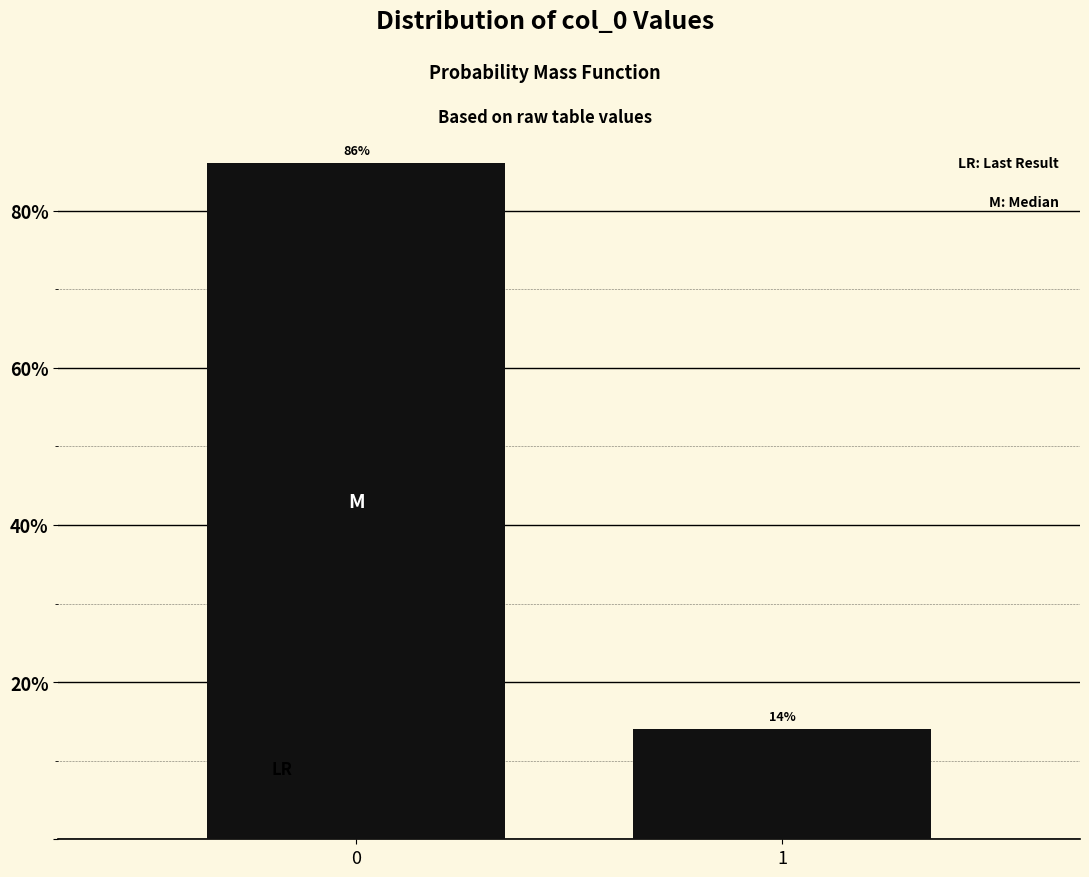

Reading left to right, what are all the values shown in this chart?

0=86.0	1=14.0